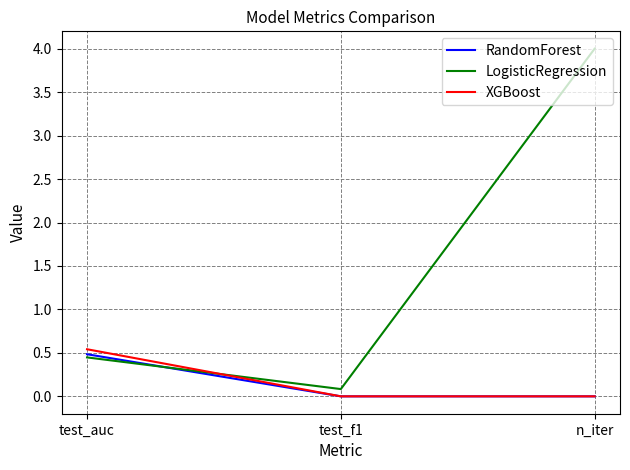

The XGBoost series shows 0.2 at test_f1. True or false?

False